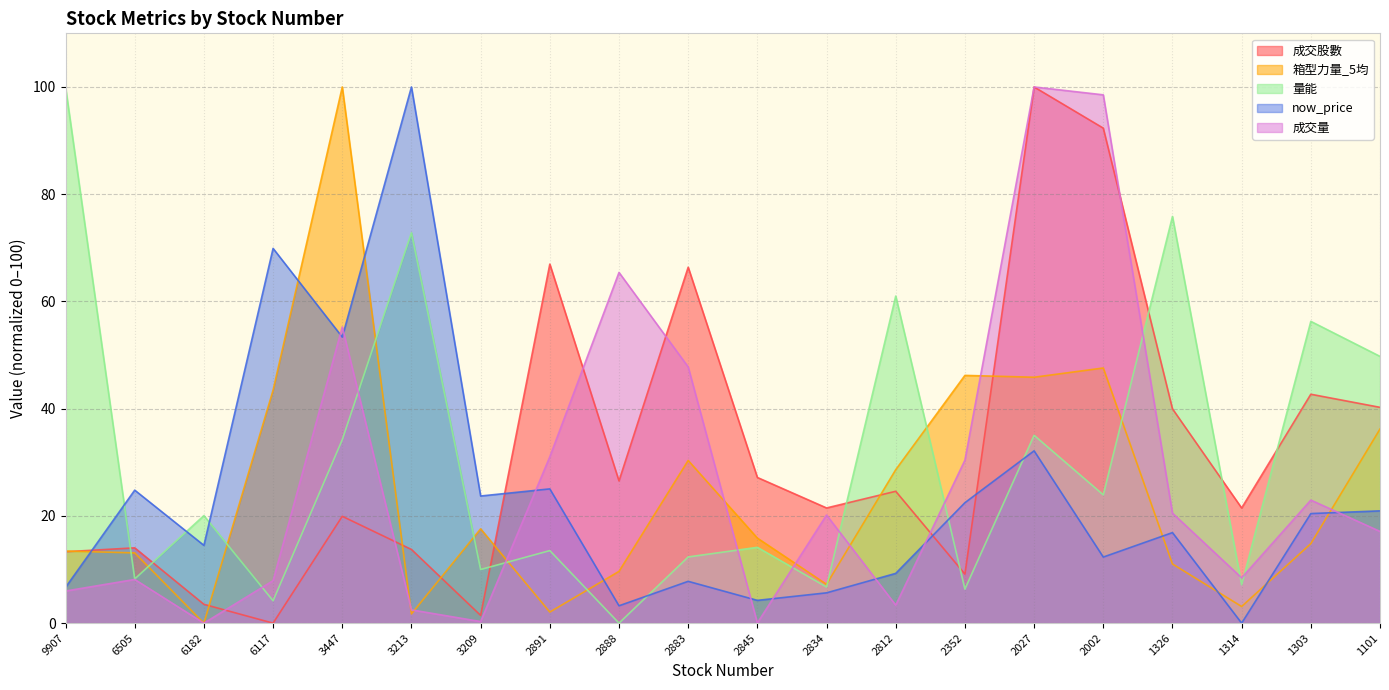

What is the spread (max minus min) of values at 2883?

58.6